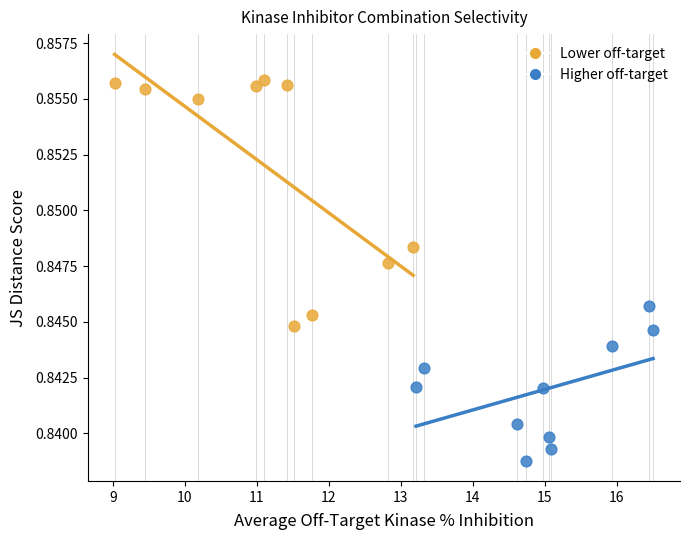

Which series has the widest spread of Y values?

Lower off-target